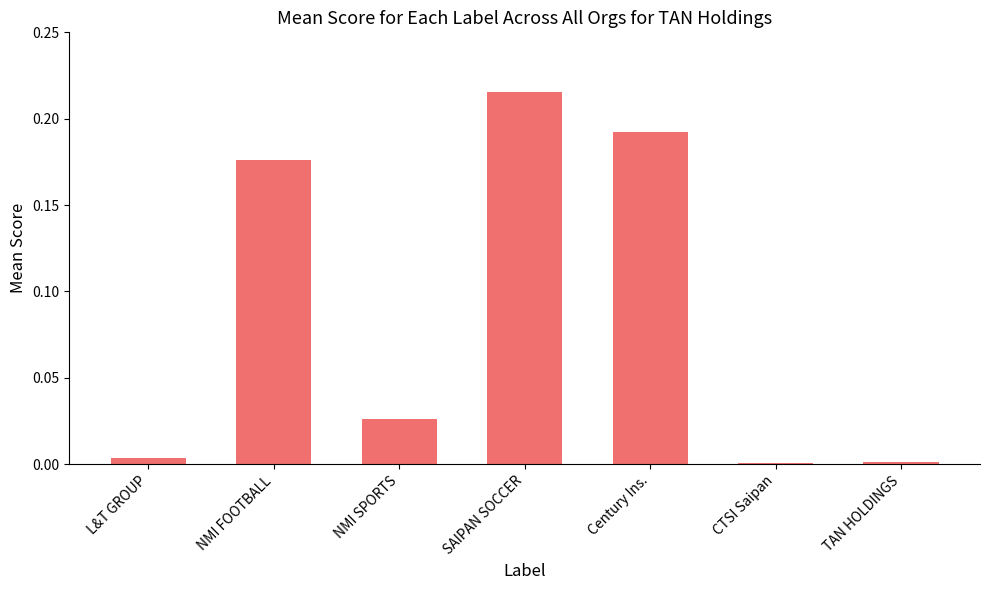

True or false: the data shows 0.0 at TAN HOLDINGS.

True